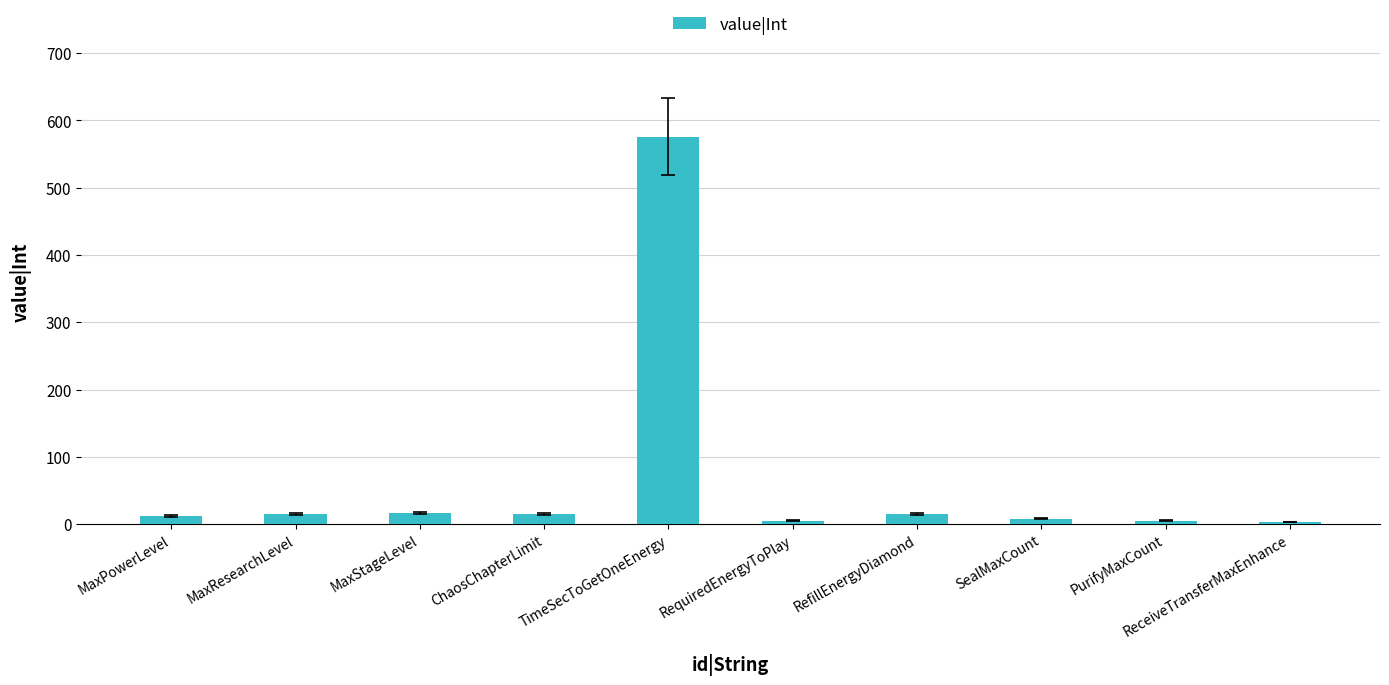

What is the maximum value shown in the chart?

576